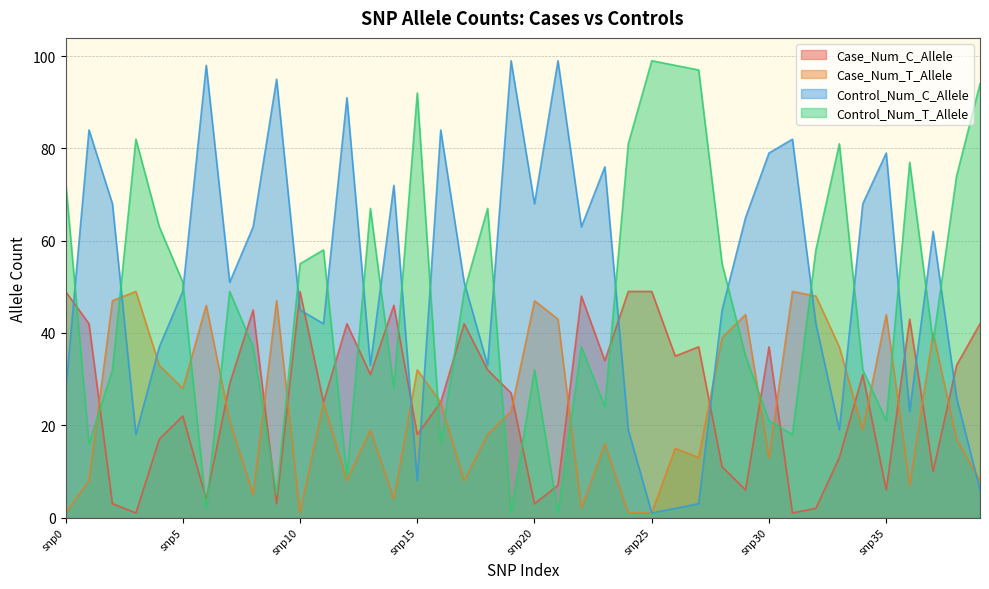

Rank the series at snp18 from lowest to highest value.

Case_Num_T_Allele, Case_Num_C_Allele, Control_Num_C_Allele, Control_Num_T_Allele